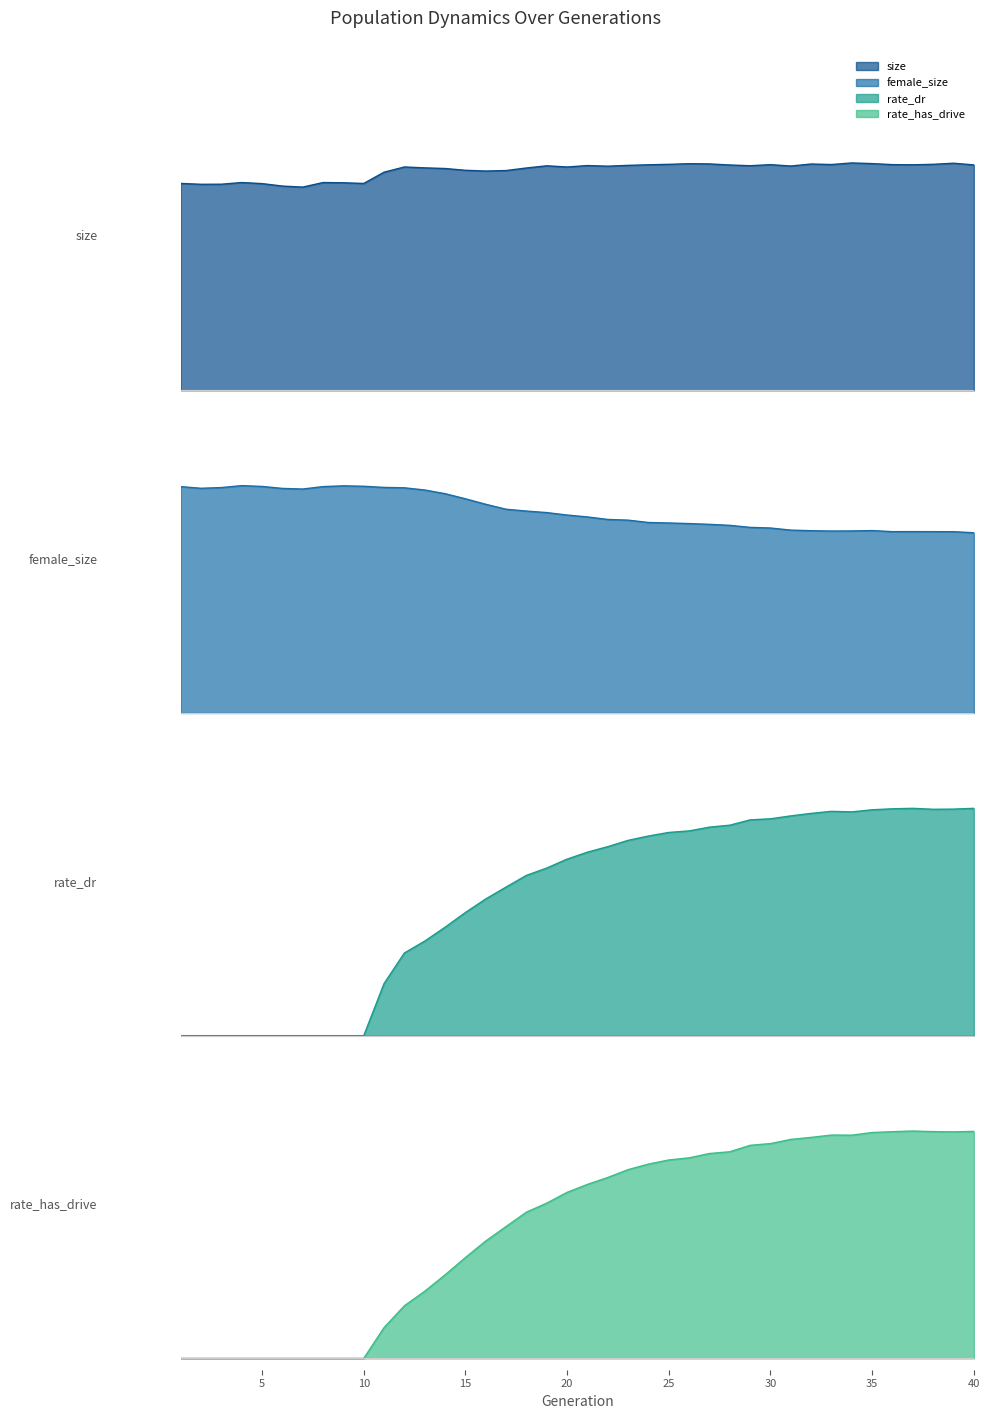

Reading left to right, what are all the values shown in this chart?

size: 0.9	0.9	0.9	0.9	0.9	0.9	0.9	0.9	0.9	0.9	1.0	1.0	1.0	1.0	1.0	1.0	1.0	1.0	1.0	1.0	1.0	1.0	1.0	1.0	1.0	1.0	1.0	1.0	1.0	1.0	1.0	1.0	1.0	1.0	1.0	1.0	1.0	1.0	1.0	1.0
female_size: 1.0	1.0	1.0	1.0	1.0	1.0	1.0	1.0	1.0	1.0	1.0	1.0	1.0	1.0	0.9	0.9	0.9	0.9	0.9	0.9	0.9	0.9	0.8	0.8	0.8	0.8	0.8	0.8	0.8	0.8	0.8	0.8	0.8	0.8	0.8	0.8	0.8	0.8	0.8	0.8
rate_dr: 0.0	0.0	0.0	0.0	0.0	0.0	0.0	0.0	0.0	0.0	0.2	0.4	0.4	0.5	0.5	0.6	0.7	0.7	0.7	0.8	0.8	0.8	0.9	0.9	0.9	0.9	0.9	0.9	0.9	1.0	1.0	1.0	1.0	1.0	1.0	1.0	1.0	1.0	1.0	1.0
rate_has_drive: 0.0	0.0	0.0	0.0	0.0	0.0	0.0	0.0	0.0	0.0	0.1	0.2	0.3	0.4	0.4	0.5	0.6	0.6	0.7	0.7	0.8	0.8	0.8	0.9	0.9	0.9	0.9	0.9	0.9	0.9	1.0	1.0	1.0	1.0	1.0	1.0	1.0	1.0	1.0	1.0